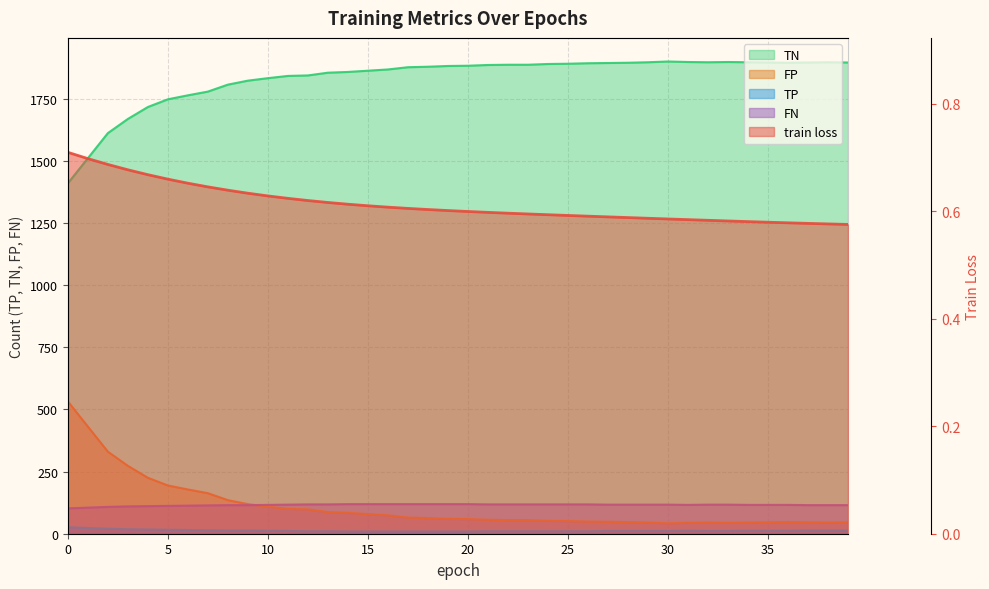

Between which two adjacent categories do FP and FN first intersect?

9 and 10